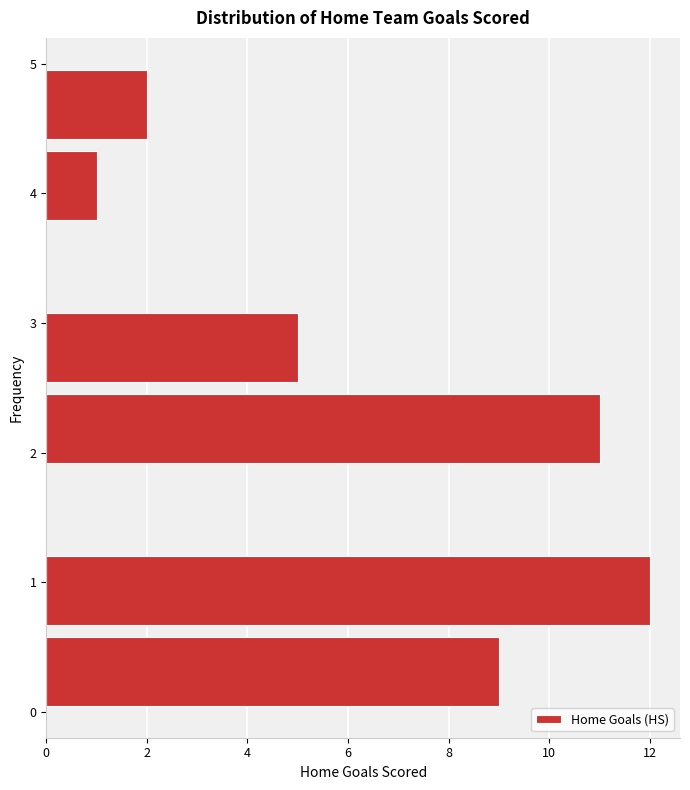

Reading bottom to top, transcribe this chart: for each bar, give the range it covers on the y-axis and its length. Neither the bar edges nor the lengths are printed on the chart, so give them approximately, as read against the axes.

0.0 to 0.6: 9
0.6 to 1.3: 12
1.3 to 1.9: 0
1.9 to 2.5: 11
2.5 to 3.1: 5
3.1 to 3.8: 0
3.8 to 4.4: 1
4.4 to 5.0: 2